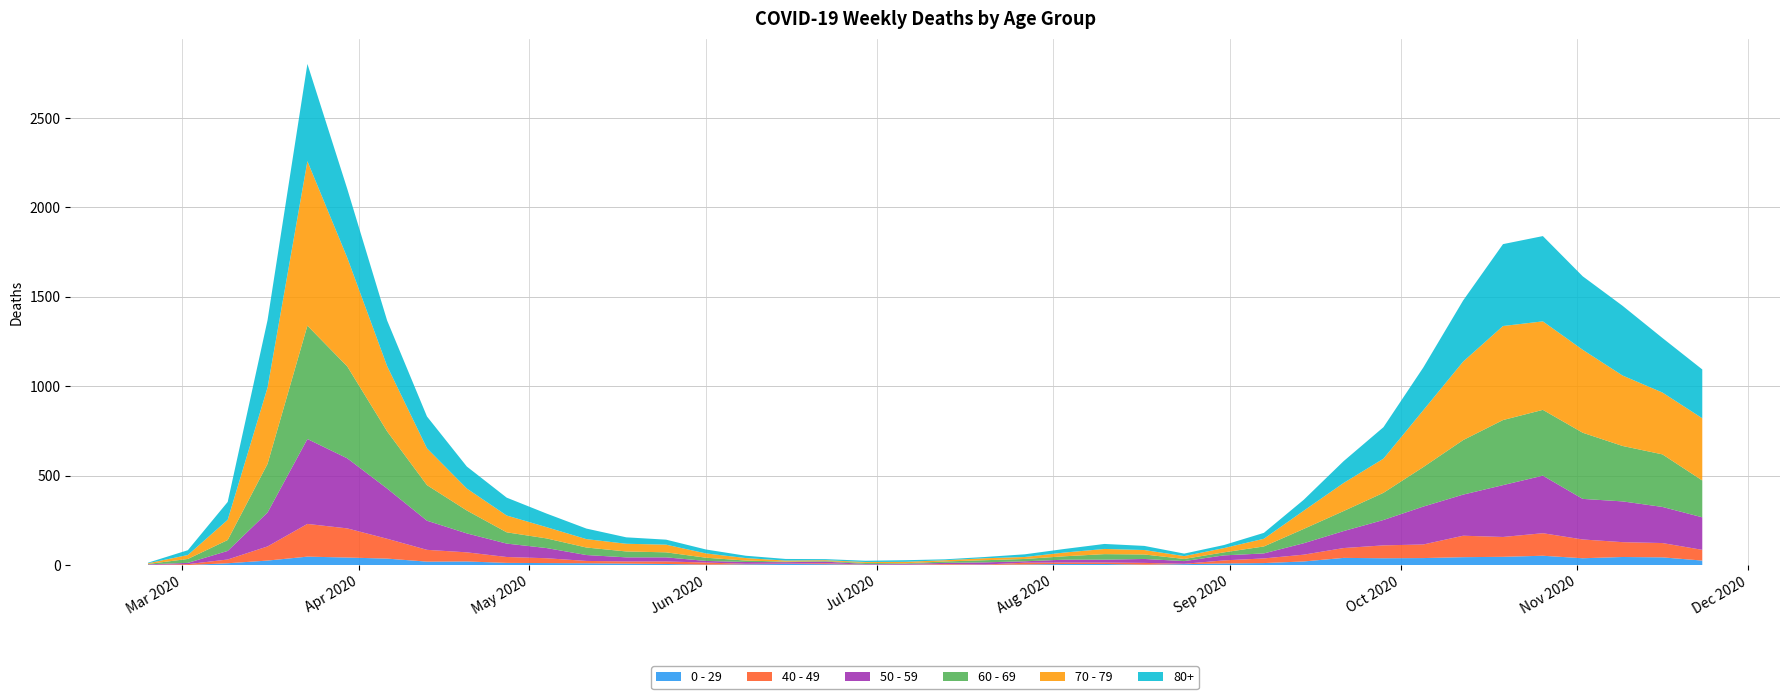

Reading left to right, what are all the values shown in this chart?

0 - 29: 2020-02-24=1	2020-03-02=0	2020-03-09=10	2020-03-16=25	2020-03-23=47	2020-03-30=42	2020-04-06=36	2020-04-13=19	2020-04-20=20	2020-04-27=12	2020-05-04=11	2020-05-11=10	2020-05-18=8	2020-05-25=6	2020-06-01=2	2020-06-08=4	2020-06-15=6	2020-06-22=5	2020-06-29=2	2020-07-06=1	2020-07-13=2	2020-07-20=1	2020-07-27=3	2020-08-03=6	2020-08-10=6	2020-08-17=2	2020-08-24=5	2020-08-31=9	2020-09-07=11	2020-09-14=20	2020-09-21=40	2020-09-28=38	2020-10-05=39	2020-10-12=44	2020-10-19=46	2020-10-26=52	2020-11-02=38	2020-11-09=45	2020-11-16=43	2020-11-23=25
40 - 49: 2020-02-24=0	2020-03-02=5	2020-03-09=21	2020-03-16=79	2020-03-23=183	2020-03-30=163	2020-04-06=111	2020-04-13=66	2020-04-20=51	2020-04-27=33	2020-05-04=27	2020-05-11=13	2020-05-18=12	2020-05-25=14	2020-06-01=12	2020-06-08=3	2020-06-15=2	2020-06-22=5	2020-06-29=1	2020-07-06=1	2020-07-13=4	2020-07-20=2	2020-07-27=10	2020-08-03=8	2020-08-10=8	2020-08-17=10	2020-08-24=2	2020-08-31=17	2020-09-07=26	2020-09-14=38	2020-09-21=55	2020-09-28=72	2020-10-05=76	2020-10-12=120	2020-10-19=111	2020-10-26=126	2020-11-02=105	2020-11-09=83	2020-11-16=80	2020-11-23=60
50 - 59: 2020-02-24=3	2020-03-02=7	2020-03-09=48	2020-03-16=190	2020-03-23=475	2020-03-30=392	2020-04-06=281	2020-04-13=163	2020-04-20=106	2020-04-27=75	2020-05-04=57	2020-05-11=33	2020-05-18=23	2020-05-25=23	2020-06-01=9	2020-06-08=10	2020-06-15=8	2020-06-22=9	2020-06-29=3	2020-07-06=5	2020-07-13=6	2020-07-20=12	2020-07-27=8	2020-08-03=16	2020-08-10=16	2020-08-17=22	2020-08-24=15	2020-08-31=28	2020-09-07=28	2020-09-14=64	2020-09-21=95	2020-09-28=142	2020-10-05=212	2020-10-12=230	2020-10-19=290	2020-10-26=322	2020-11-02=227	2020-11-09=228	2020-11-16=202	2020-11-23=182
60 - 69: 2020-02-24=2	2020-03-02=22	2020-03-09=61	2020-03-16=272	2020-03-23=634	2020-03-30=514	2020-04-06=320	2020-04-13=199	2020-04-20=128	2020-04-27=63	2020-05-04=54	2020-05-11=42	2020-05-18=33	2020-05-25=28	2020-06-01=18	2020-06-08=8	2020-06-15=3	2020-06-22=3	2020-06-29=6	2020-07-06=3	2020-07-13=8	2020-07-20=12	2020-07-27=13	2020-08-03=19	2020-08-10=31	2020-08-17=25	2020-08-24=12	2020-08-31=17	2020-09-07=39	2020-09-14=80	2020-09-21=112	2020-09-28=152	2020-10-05=221	2020-10-12=305	2020-10-19=364	2020-10-26=368	2020-11-02=370	2020-11-09=310	2020-11-16=294	2020-11-23=206
70 - 79: 2020-02-24=4	2020-03-02=22	2020-03-09=113	2020-03-16=427	2020-03-23=920	2020-03-30=608	2020-04-06=365	2020-04-13=206	2020-04-20=123	2020-04-27=94	2020-05-04=63	2020-05-11=47	2020-05-18=43	2020-05-25=43	2020-06-01=24	2020-06-08=14	2020-06-15=6	2020-06-22=5	2020-06-29=5	2020-07-06=8	2020-07-13=7	2020-07-20=11	2020-07-27=11	2020-08-03=21	2020-08-10=29	2020-08-17=25	2020-08-24=16	2020-08-31=24	2020-09-07=43	2020-09-14=102	2020-09-21=157	2020-09-28=191	2020-10-05=318	2020-10-12=439	2020-10-19=526	2020-10-26=495	2020-11-02=464	2020-11-09=394	2020-11-16=346	2020-11-23=348
80+: 2020-02-24=3	2020-03-02=27	2020-03-09=100	2020-03-16=377	2020-03-23=544	2020-03-30=385	2020-04-06=255	2020-04-13=178	2020-04-20=123	2020-04-27=100	2020-05-04=76	2020-05-11=59	2020-05-18=36	2020-05-25=28	2020-06-01=22	2020-06-08=13	2020-06-15=9	2020-06-22=6	2020-06-29=7	2020-07-06=9	2020-07-13=5	2020-07-20=7	2020-07-27=15	2020-08-03=20	2020-08-10=28	2020-08-17=23	2020-08-24=14	2020-08-31=17	2020-09-07=33	2020-09-14=61	2020-09-21=122	2020-09-28=176	2020-10-05=239	2020-10-12=342	2020-10-19=458	2020-10-26=477	2020-11-02=411	2020-11-09=390	2020-11-16=305	2020-11-23=273